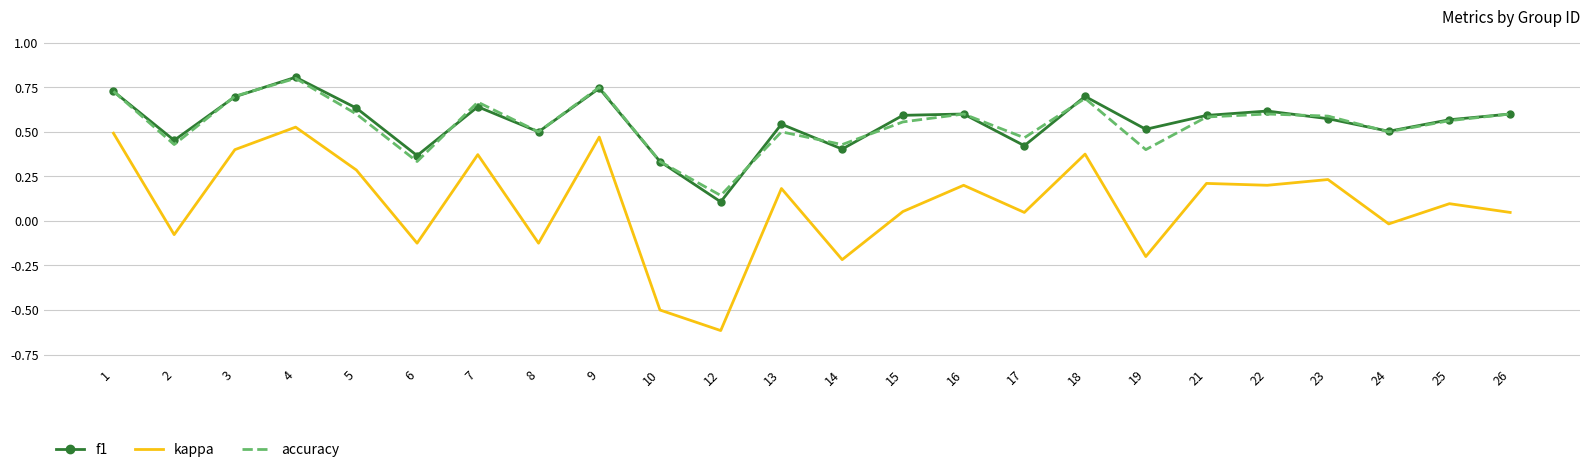

Which label corresponds to the smallest value in the chart?

12